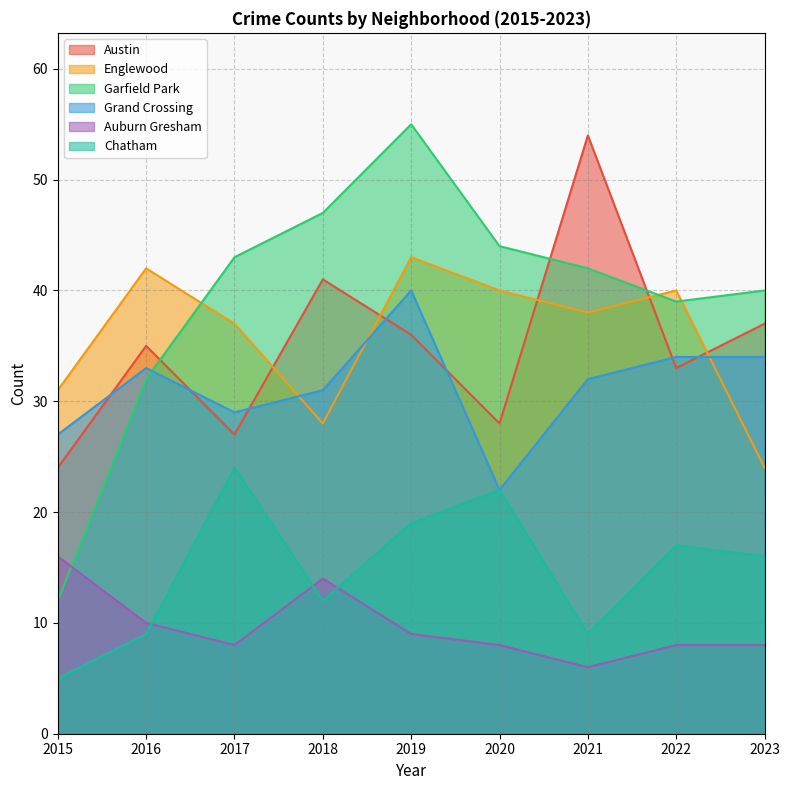

What are all the series names shown in the legend?

Austin, Englewood, Garfield Park, Grand Crossing, Auburn Gresham, Chatham